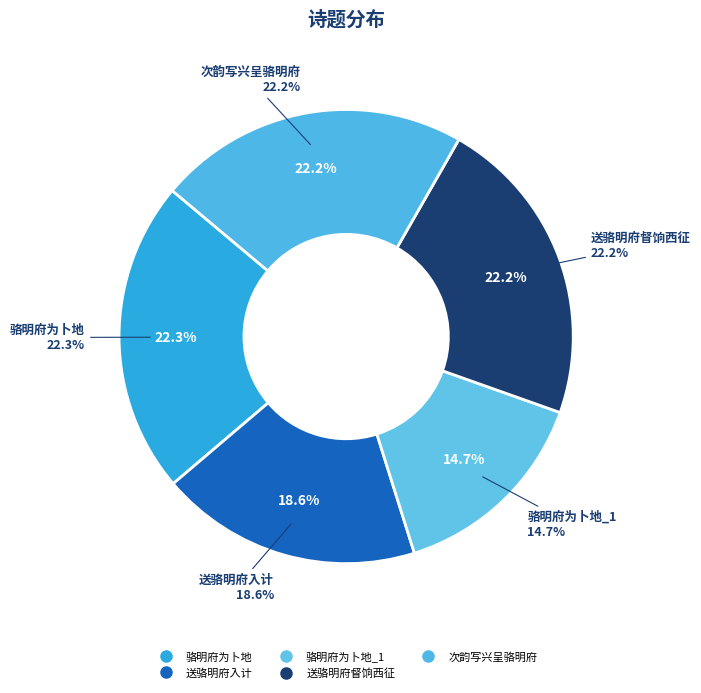

What is the largest slice in the pie chart?

骆明府为卜地